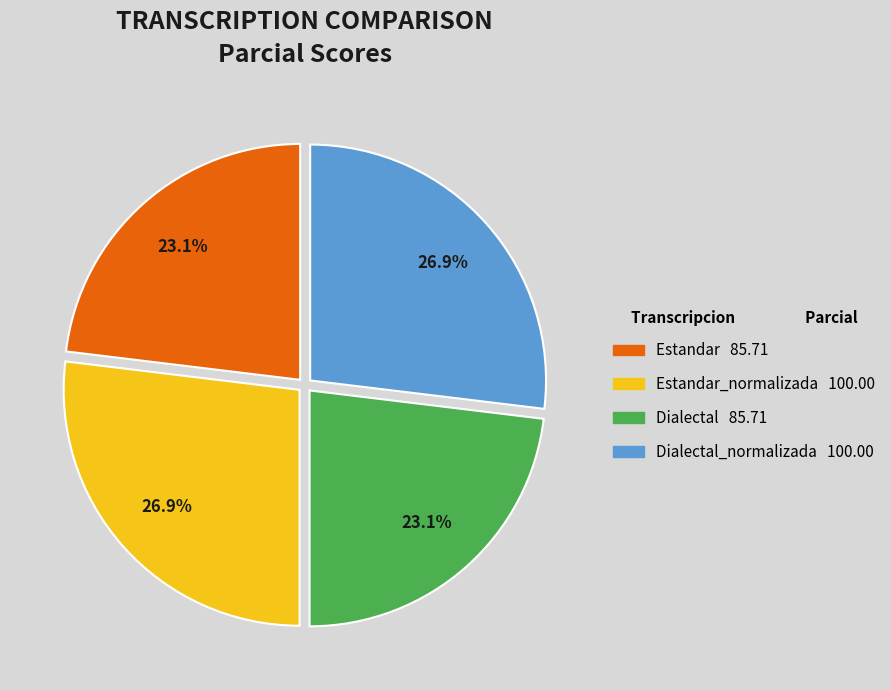

How many slices are in this pie chart?

4